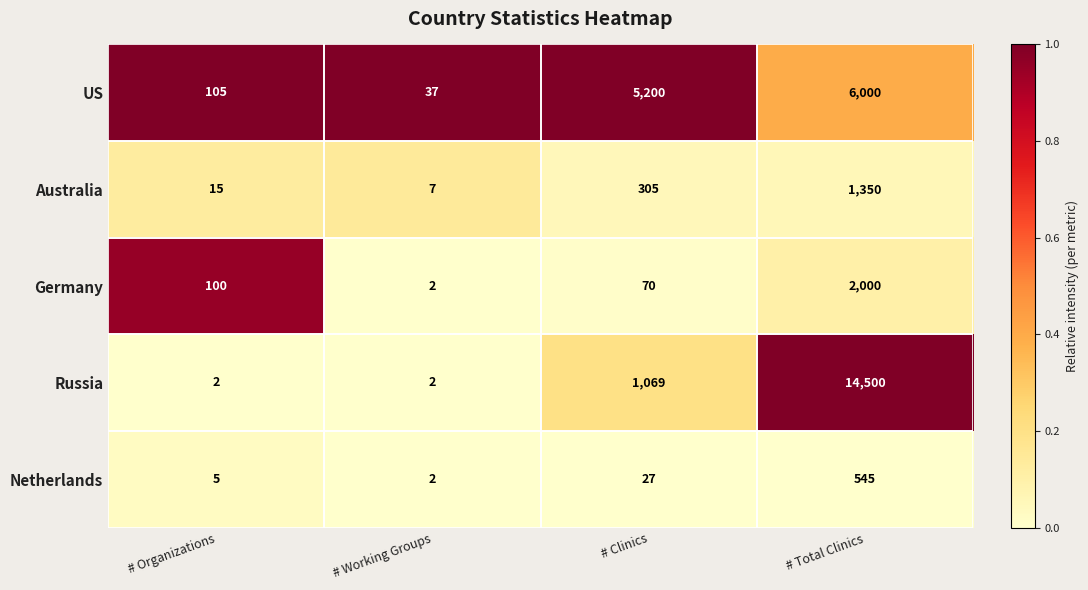

What is the difference between the Netherlands values at # Clinics and # Total Clinics?

518